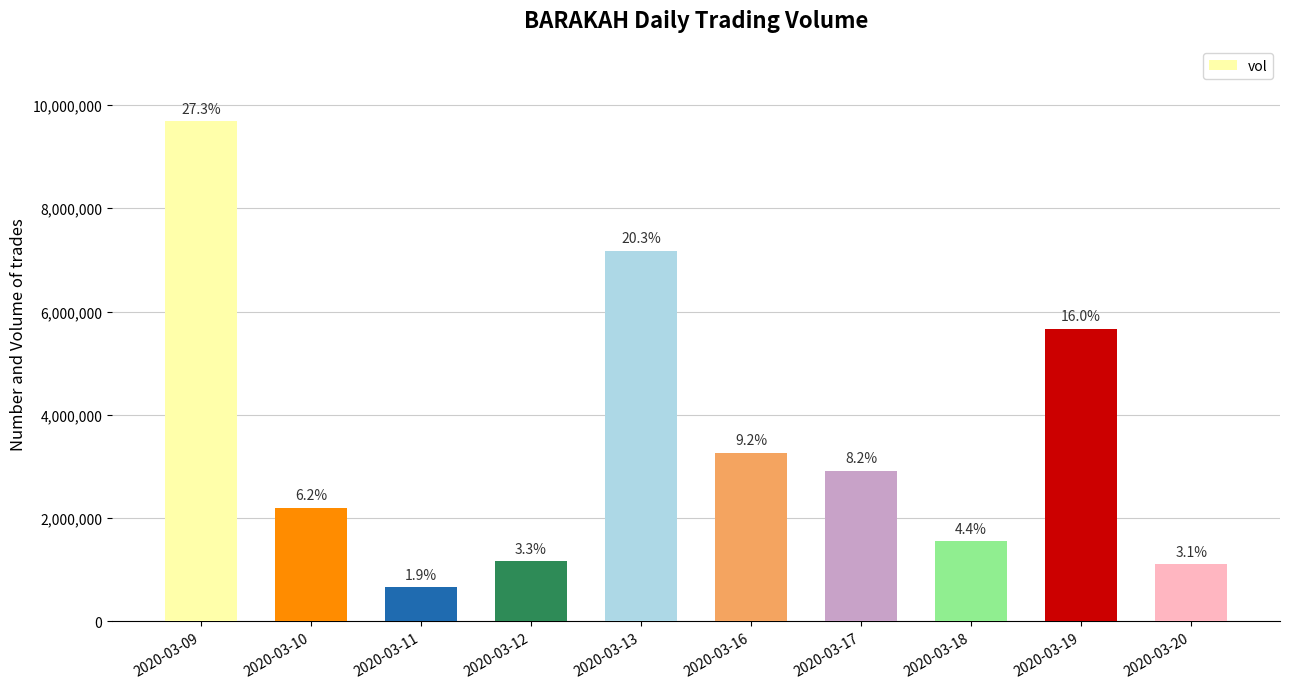

At which label does the data first exceed 2914300?

2020-03-09